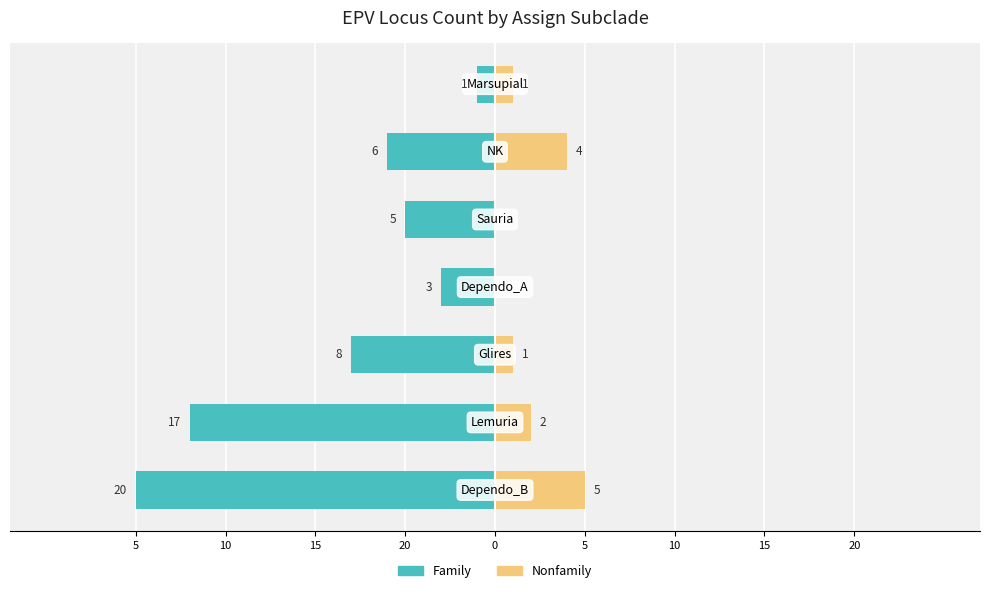

At 5, list the series in order from smallest to largest.

Family, Nonfamily